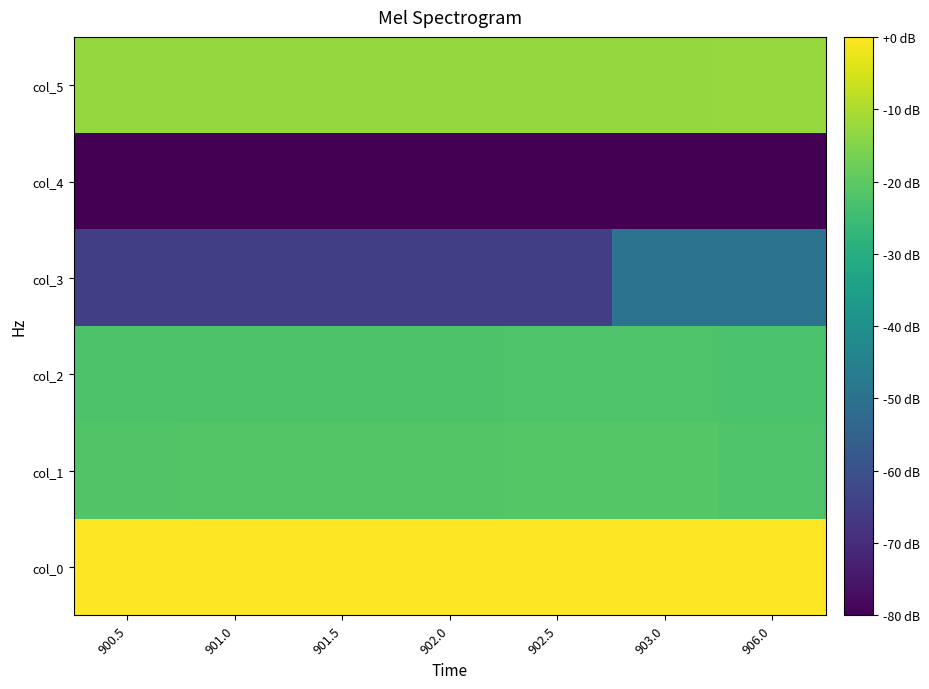

At which category does the chart reach its minimum across all series?

900.5